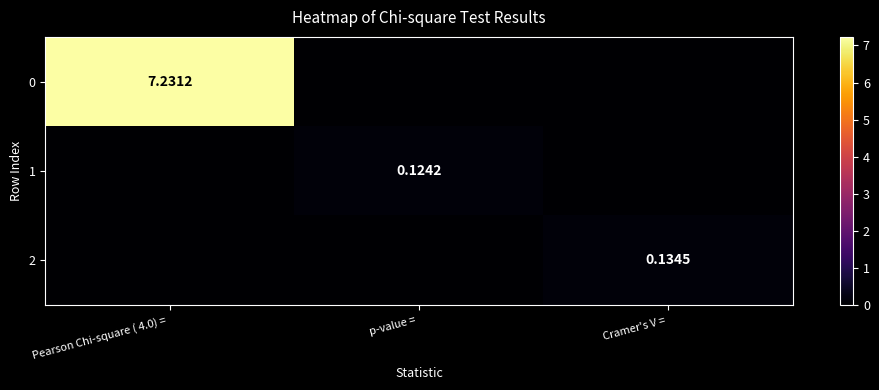

Is the value of 1 at p-value =  greater than the value of 0 at Pearson Chi-square ( 4.0) = ?

No